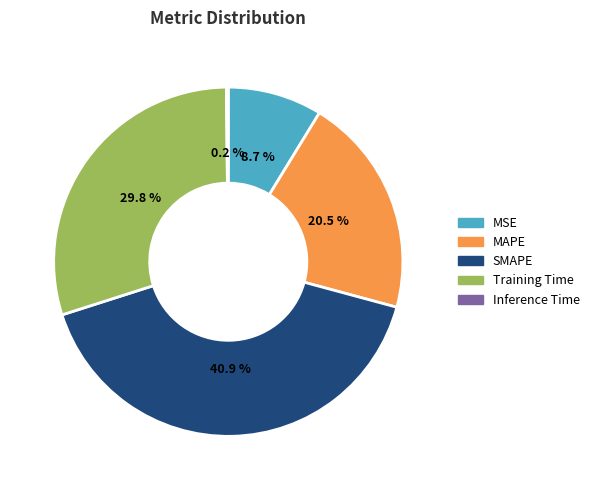

Does any single category account for the majority?

No